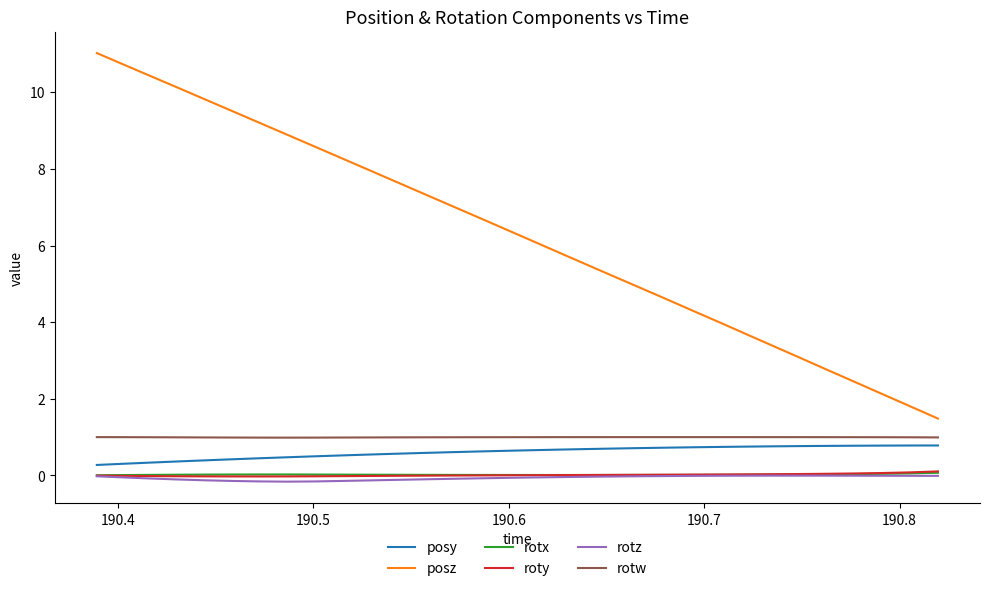

What are all the series names shown in the legend?

posy, posz, rotx, roty, rotz, rotw